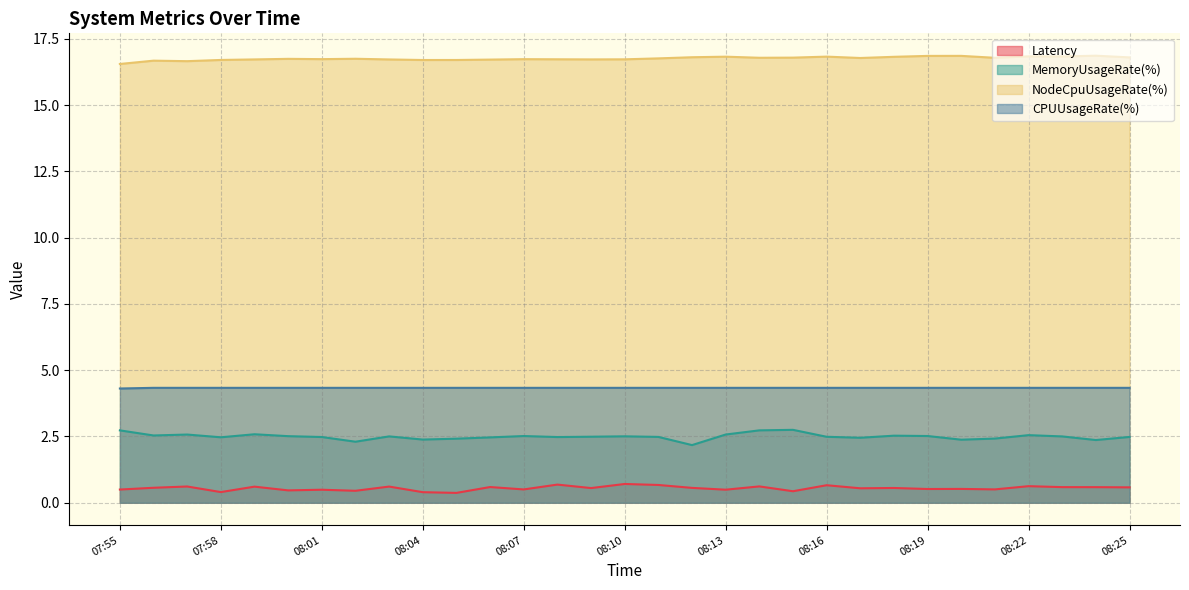

At which category does the chart reach its peak across all series?

08:24